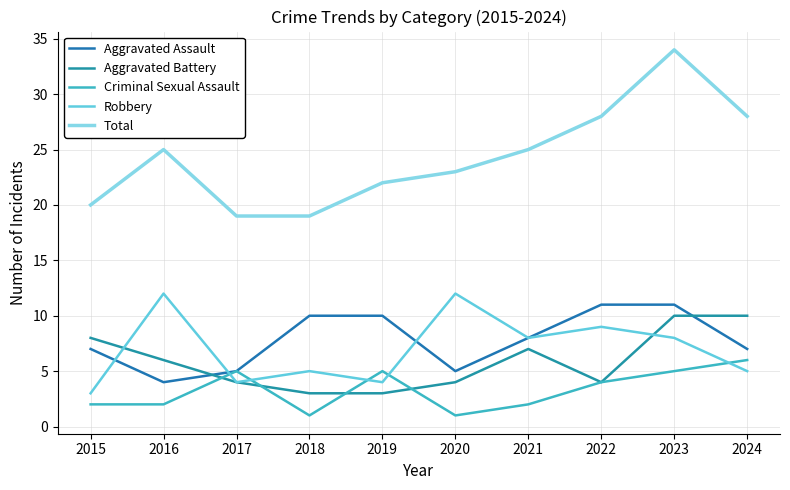

What is the difference between the second highest and minimum values in the Aggravated Battery series?

7